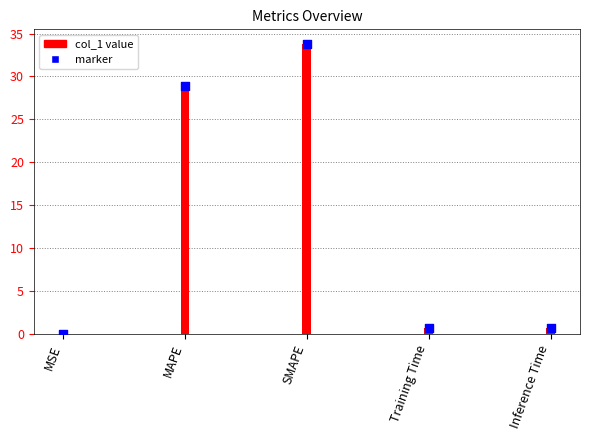

At which category is the sum across all series the highest?

SMAPE